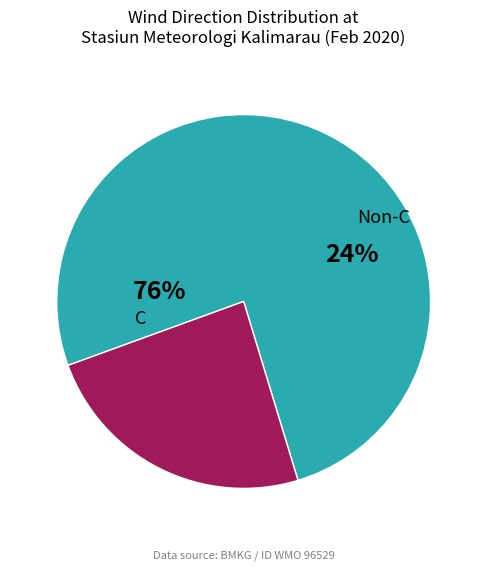

True or false: 40 accounts for 15% of the total.

False